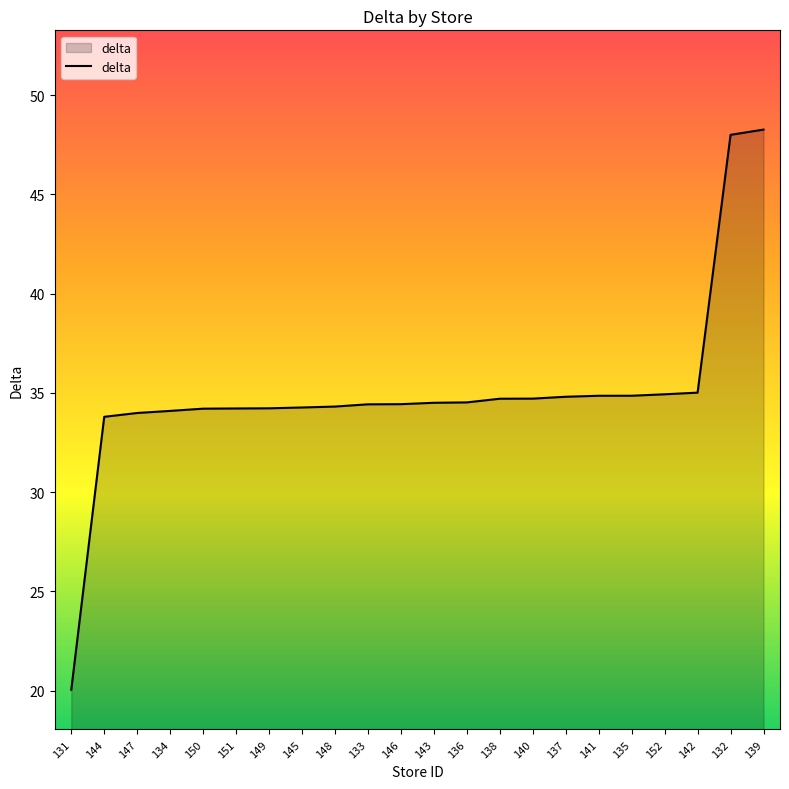

Is it true that the value at 133 is 47.0?

False